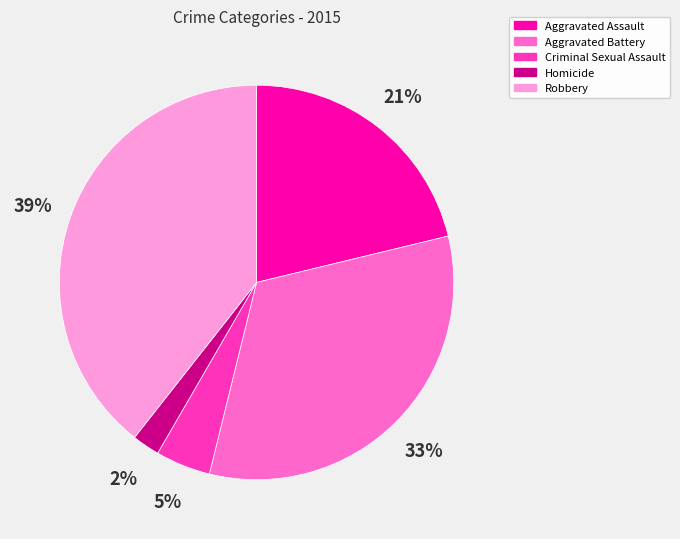

How many slices are in this pie chart?

5